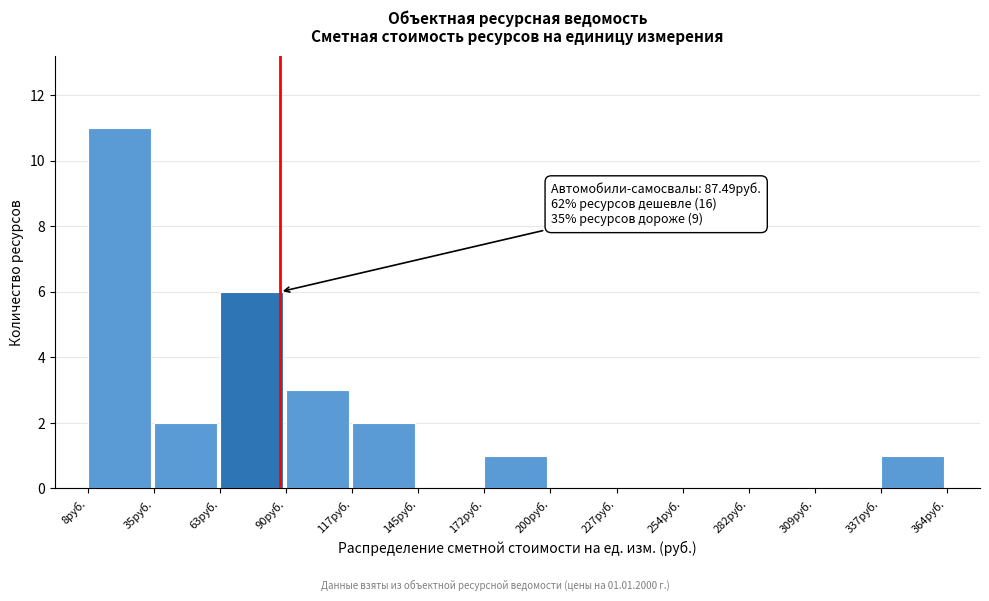

Which range on the x-axis has the tallest bar?

10 to 35